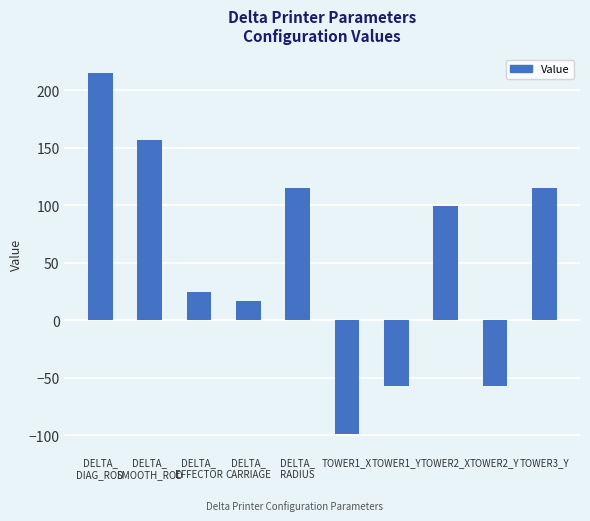

What is the sum of all values?

528.7